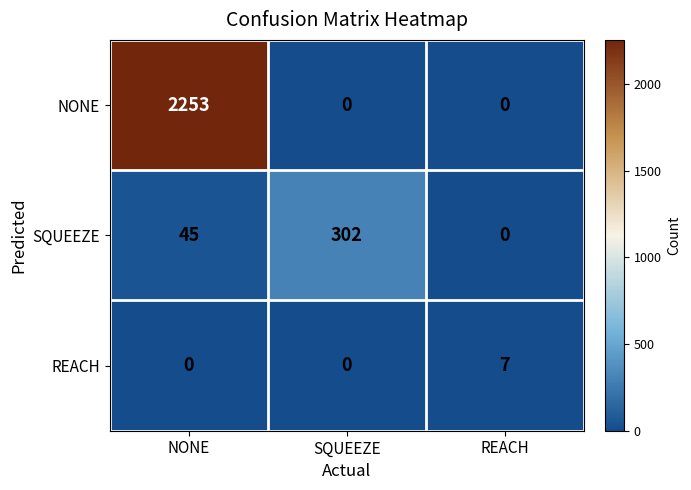

Between NONE and SQUEEZE, which series saw the biggest shift?

NONE